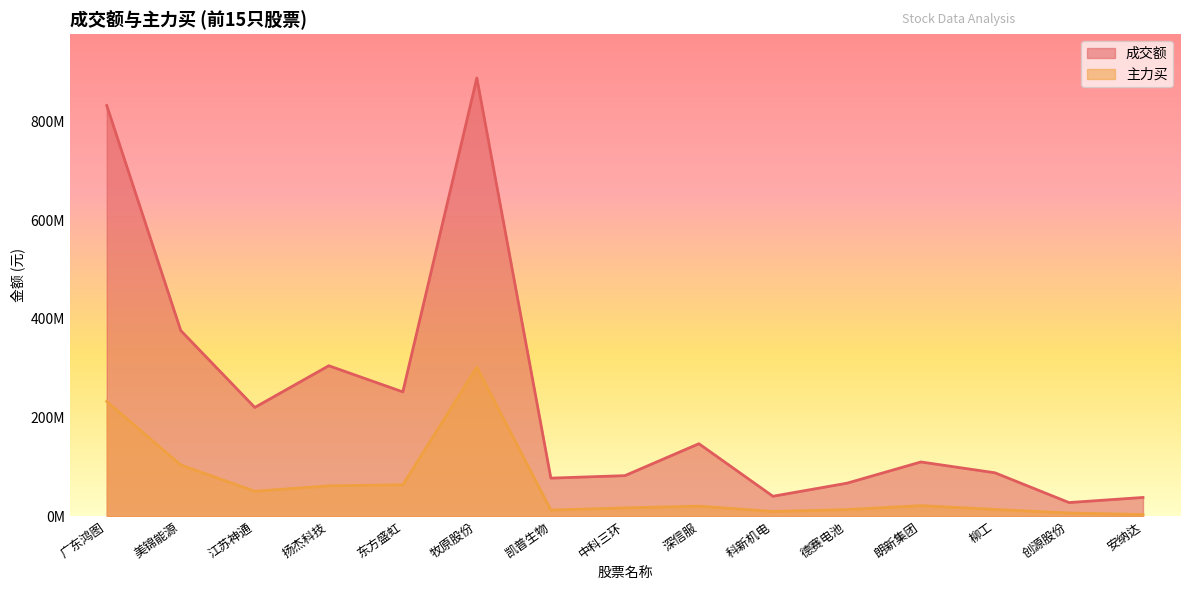

What is the greatest value displayed?

888101563